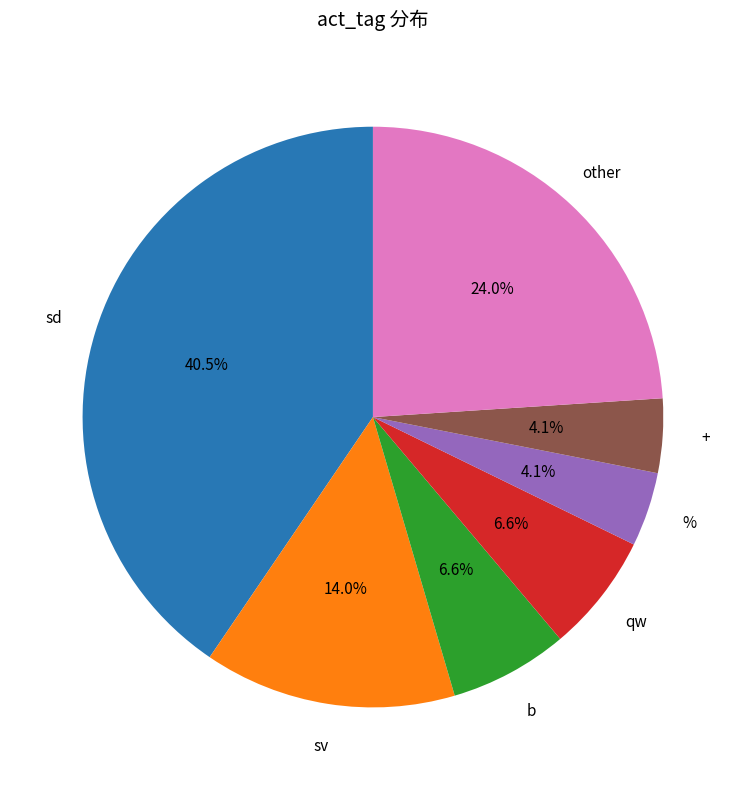

Is there any slice that represents more than half of the pie?

No